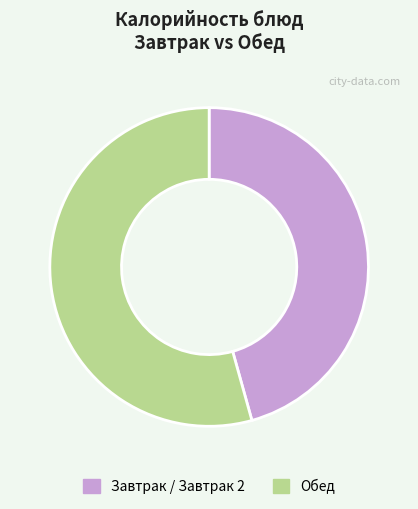

Which category has the biggest portion of the pie?

Обед